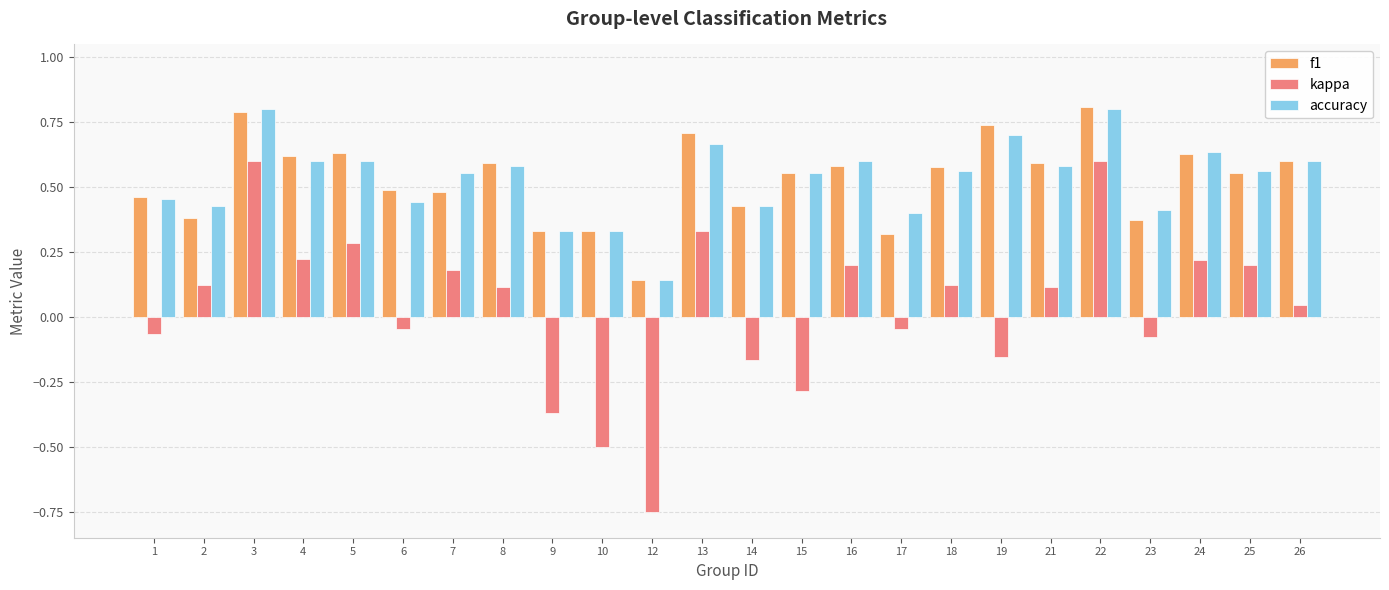

How many f1 values are between 0 and 1?

24